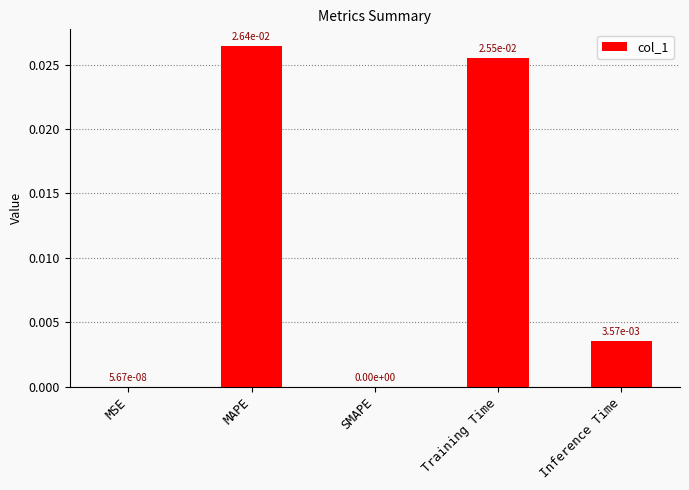

True or false: the data shows 0.0 at MSE.

True